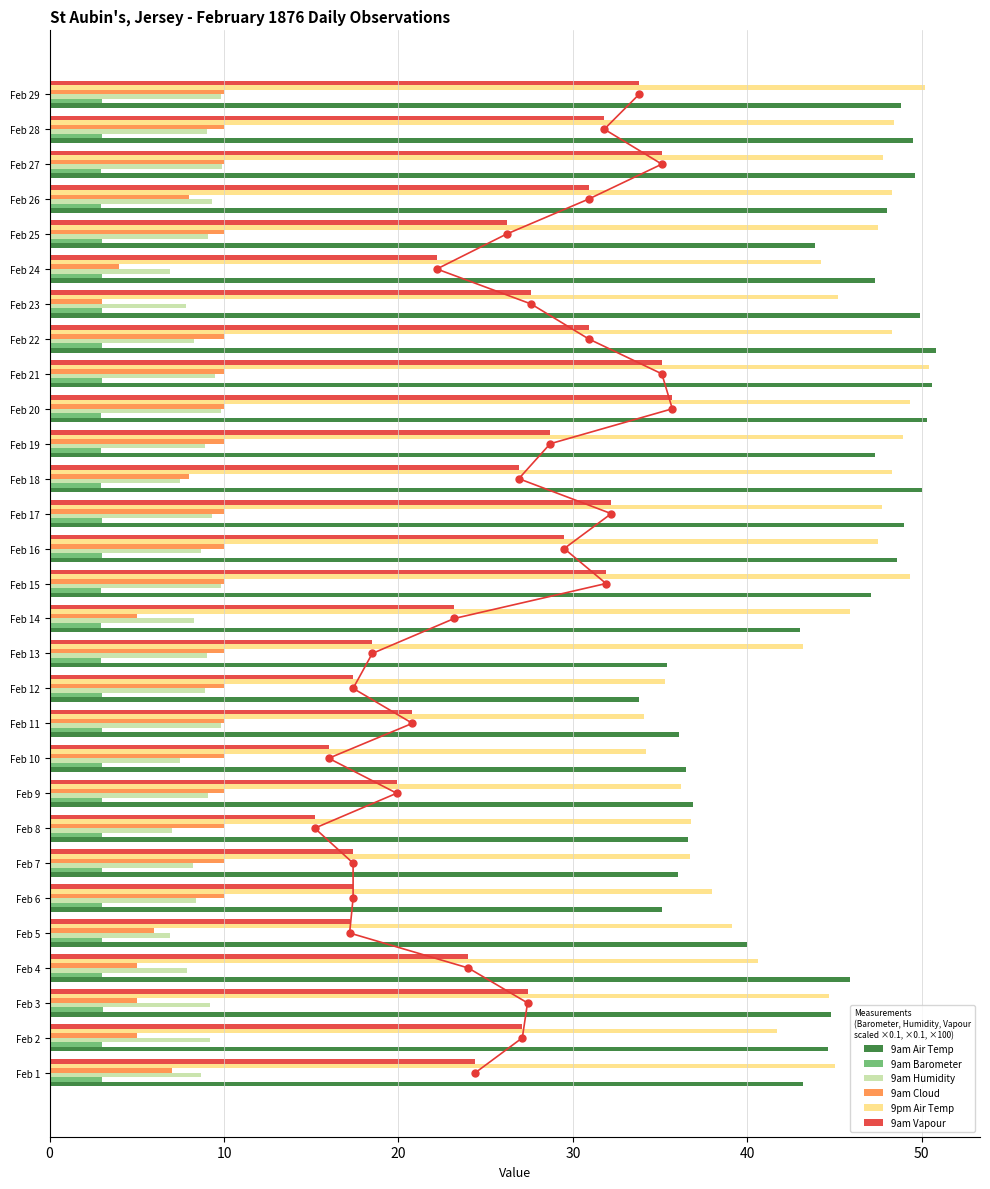

What are all the series names shown in the legend?

9am Air Temp, 9am Barometer, 9am Humidity, 9am Cloud, 9pm Air Temp, 9am Vapour